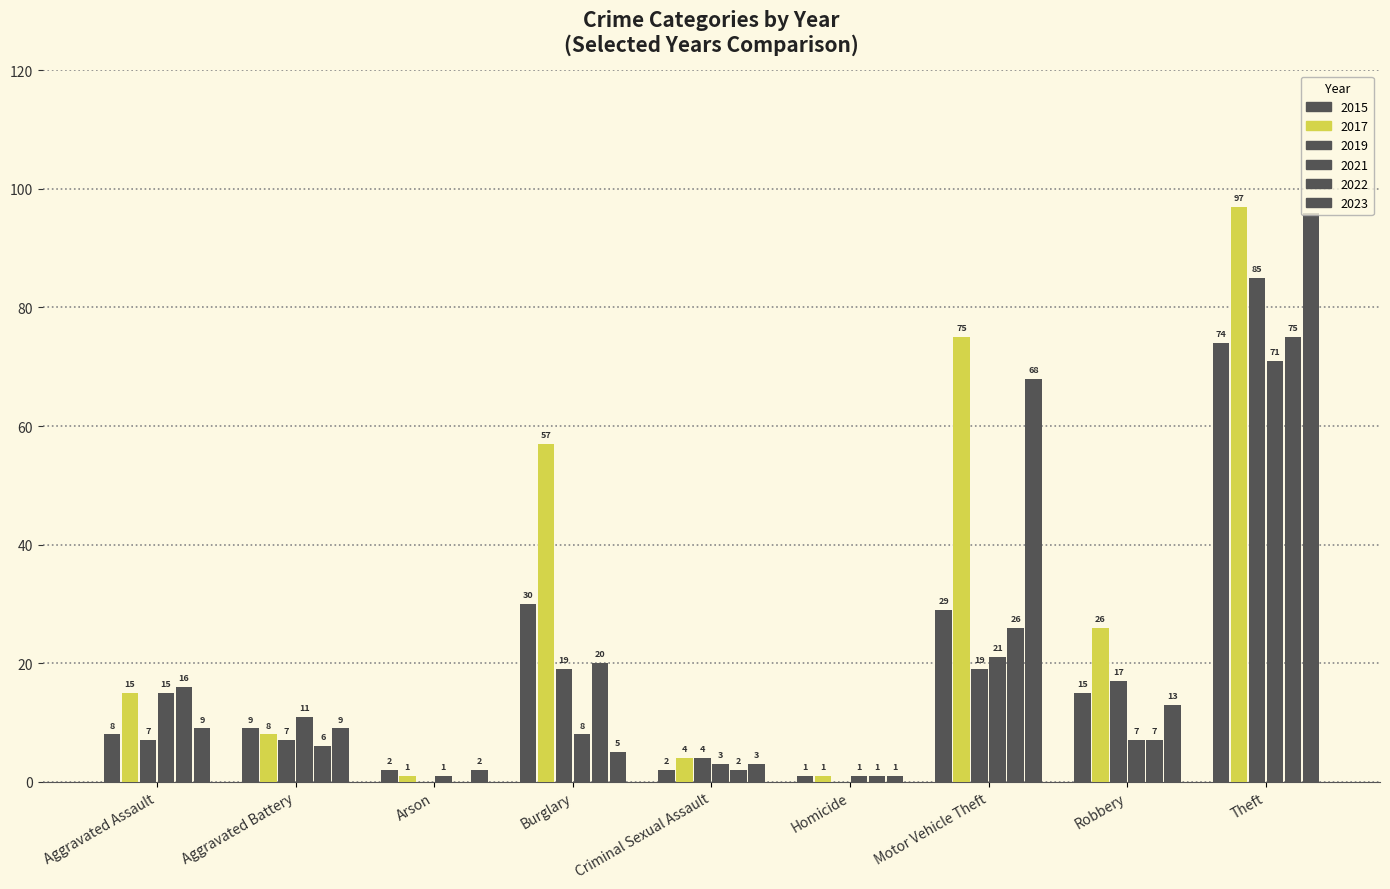

What is the label of the 7th bar from the left?

Motor Vehicle Theft